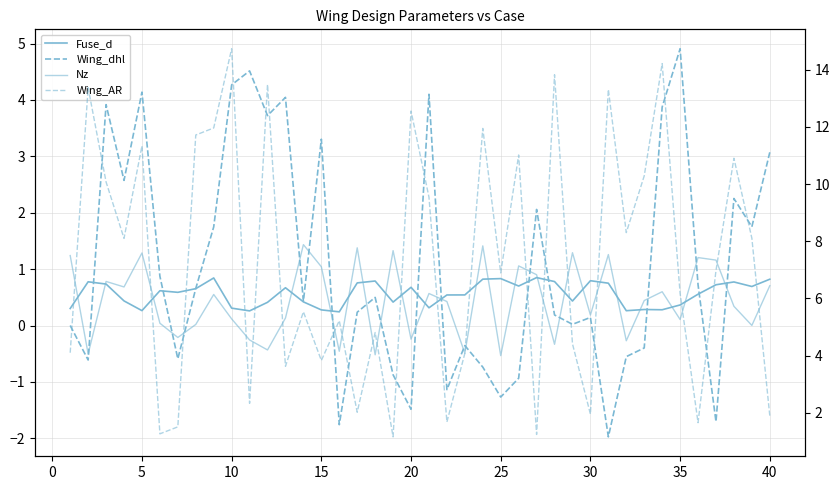

True or false: Nz has more than 0 points higher than both neighbors.

True